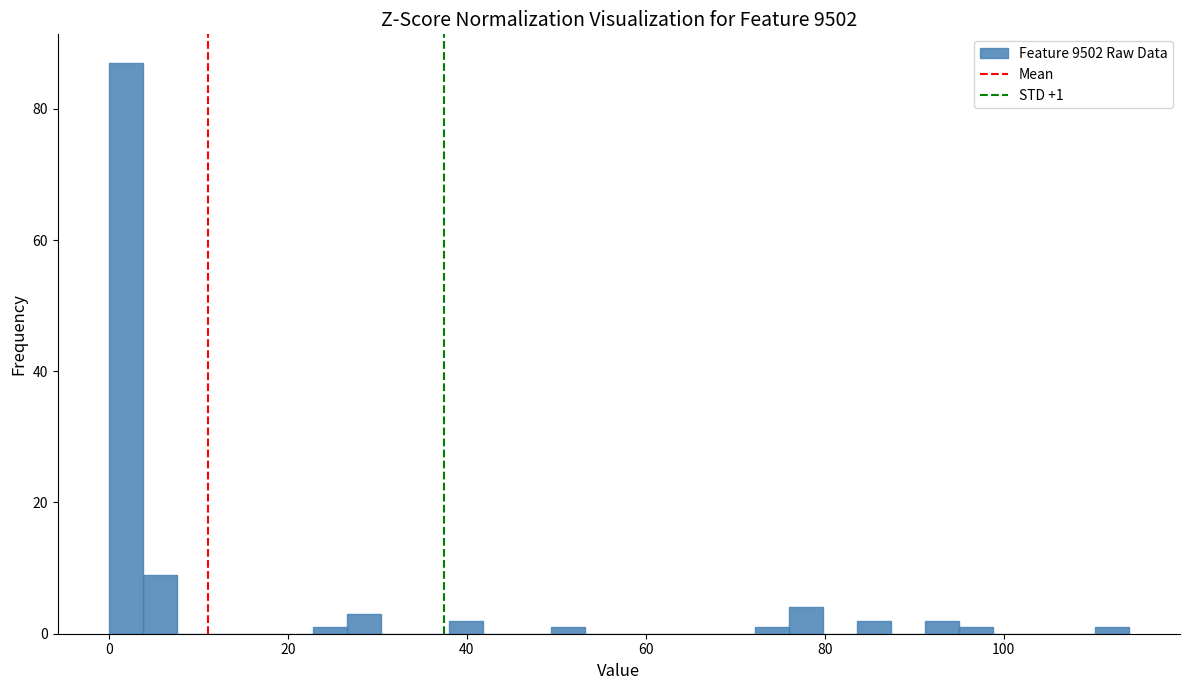

Read against the x-axis, roughly where is the centre of the tallest bar?

2